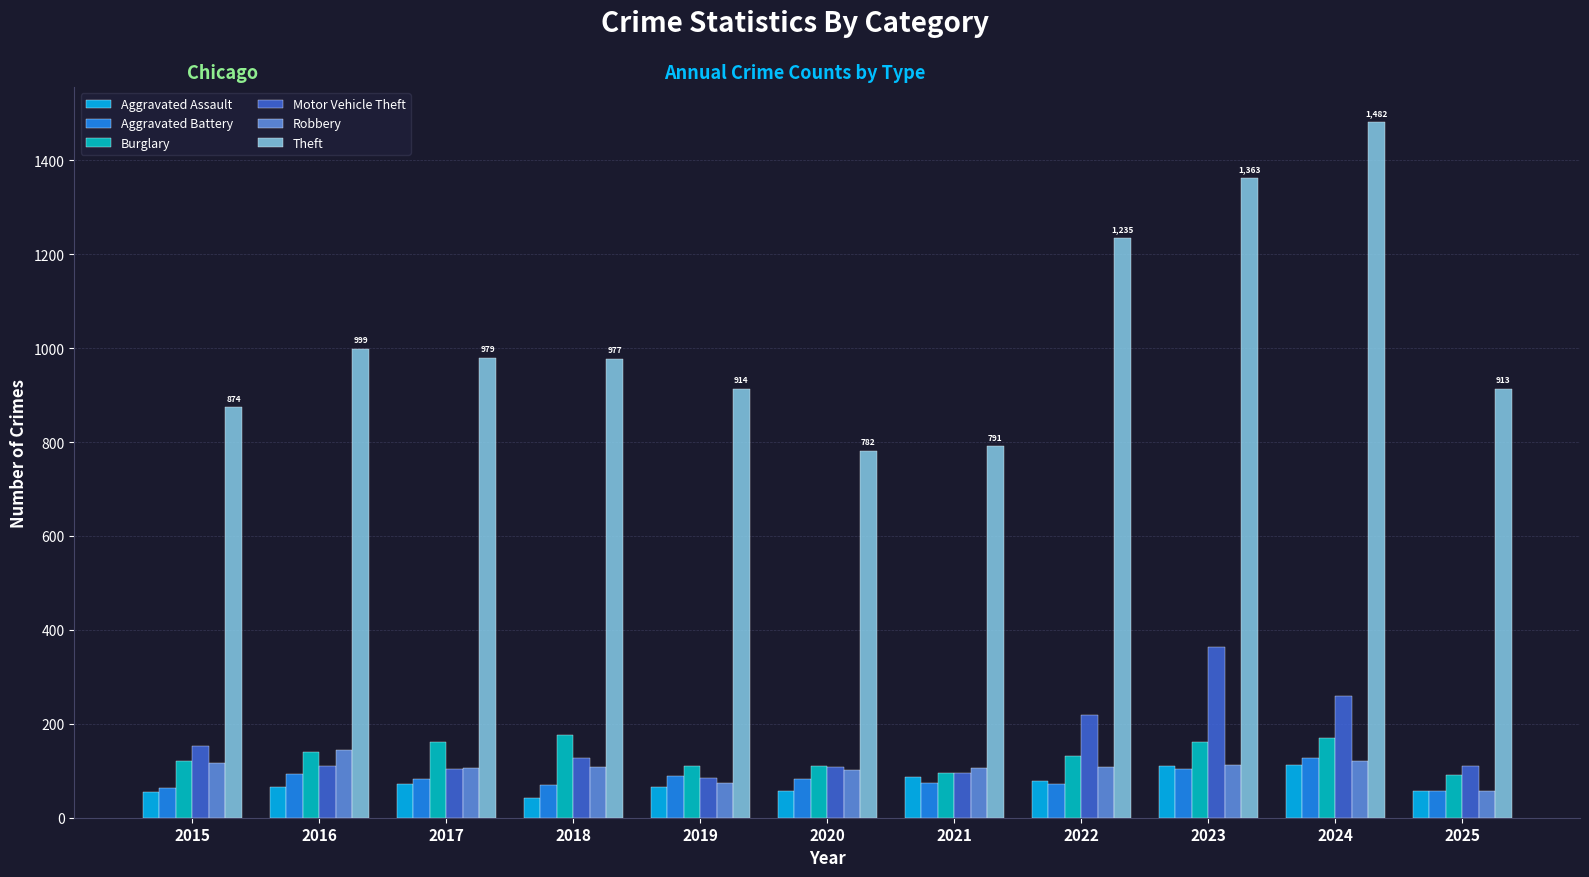

What is the approximate value of Burglary at 2016?

139